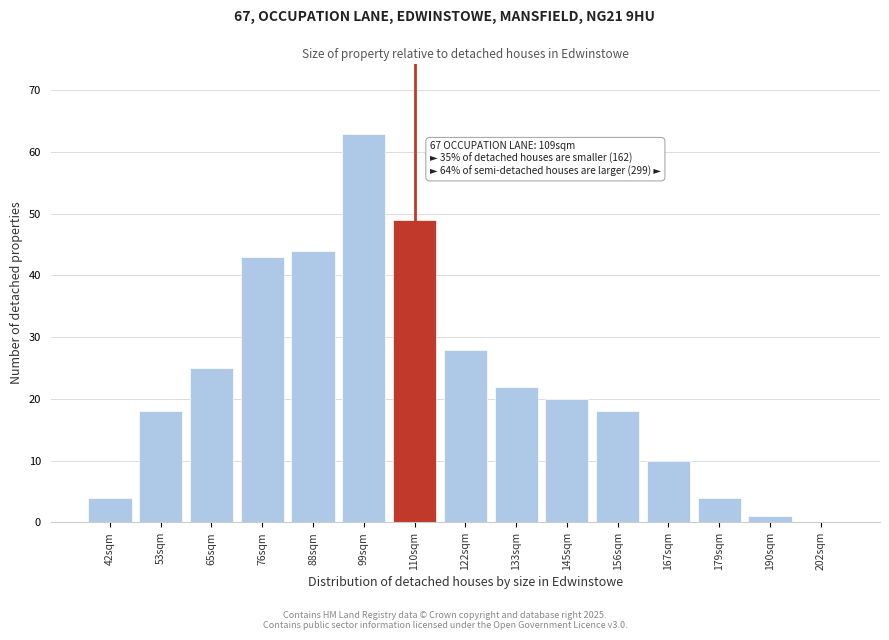

Reading left to right, transcribe all the data shown in this chart.

42sqm=4	53sqm=18	65sqm=25	76sqm=43	88sqm=44	99sqm=63	110sqm=49	122sqm=28	133sqm=22	145sqm=20	156sqm=18	167sqm=10	179sqm=4	190sqm=1	202sqm=0